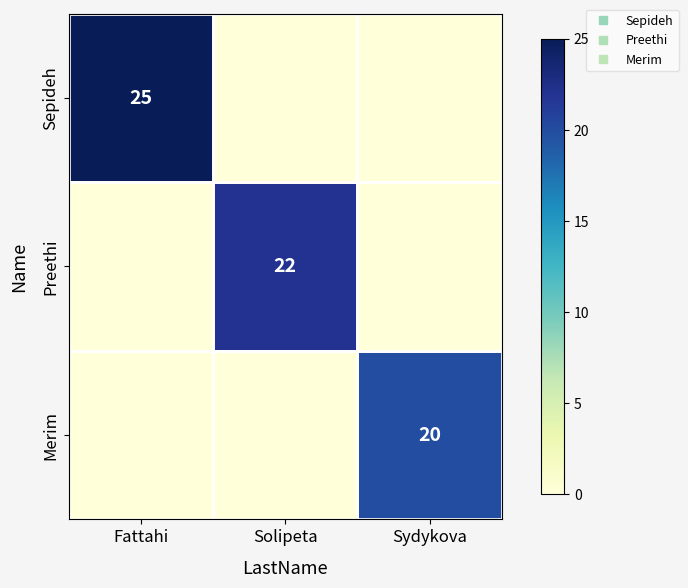

The value of Sepideh at Sydykova is 14. True or false?

False